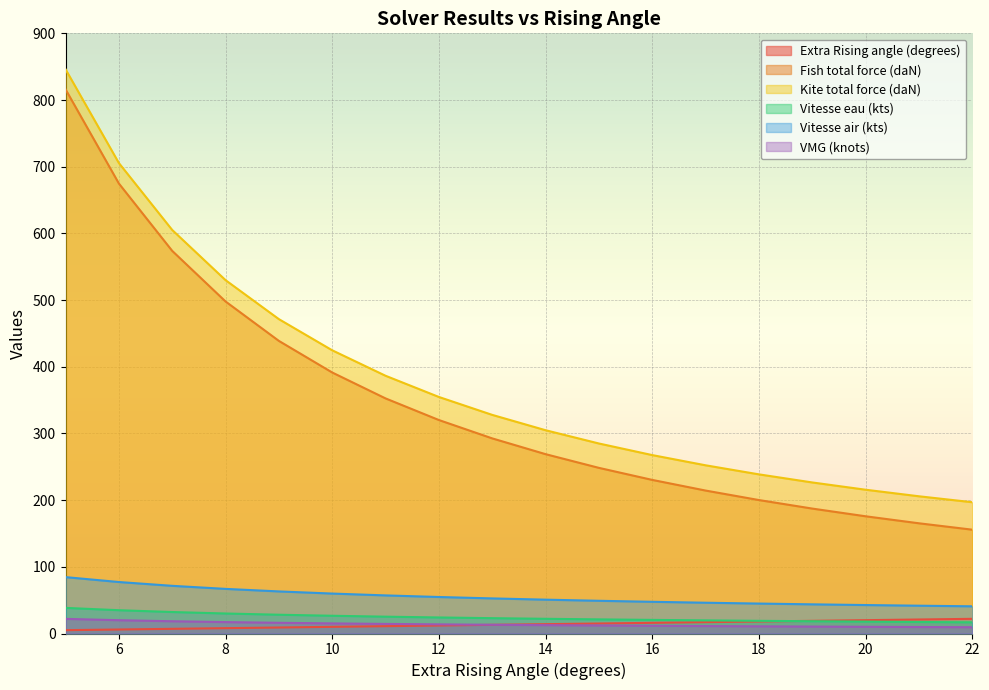

The Vitesse eau (kts) series shows 31.2 at 20. True or false?

False